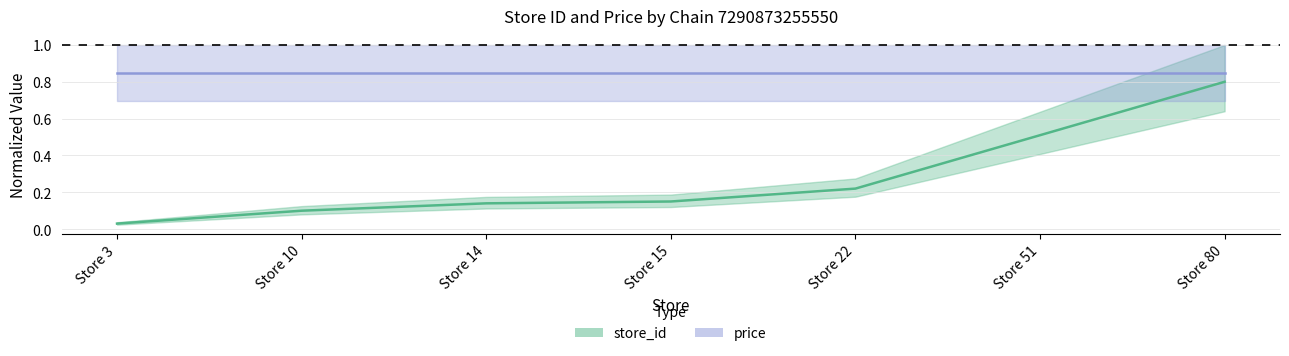

The value of price at Store 80 is 0.5. True or false?

False